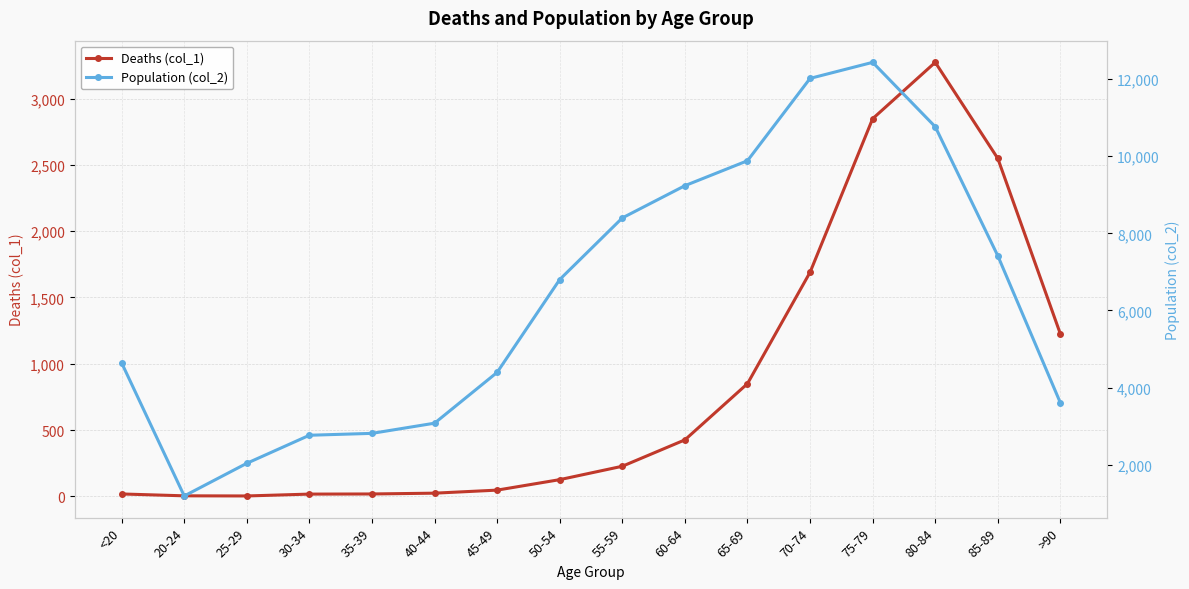

True or false: Population (col_2) and Deaths (col_1) cross at least once.

False